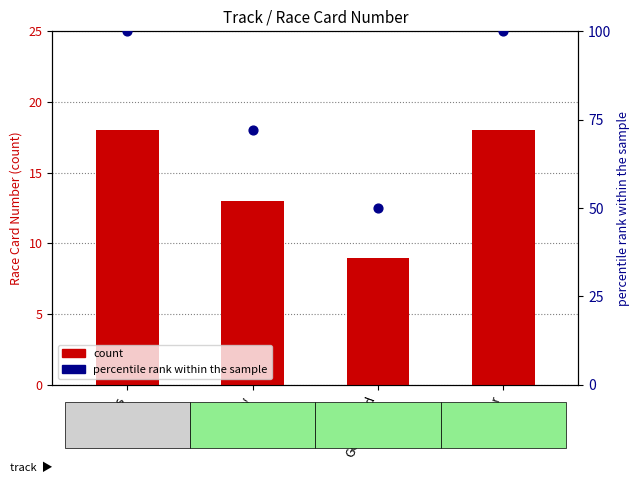

What are all the series names shown in the legend?

count, percentile rank within the sample